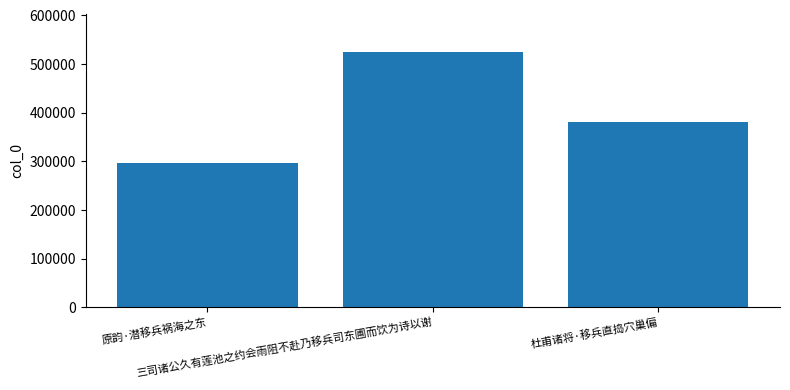

What is the change in value from 原韵·潜移兵祸海之东 to 杜甫诸将·移兵直捣穴巢偏?

+83853